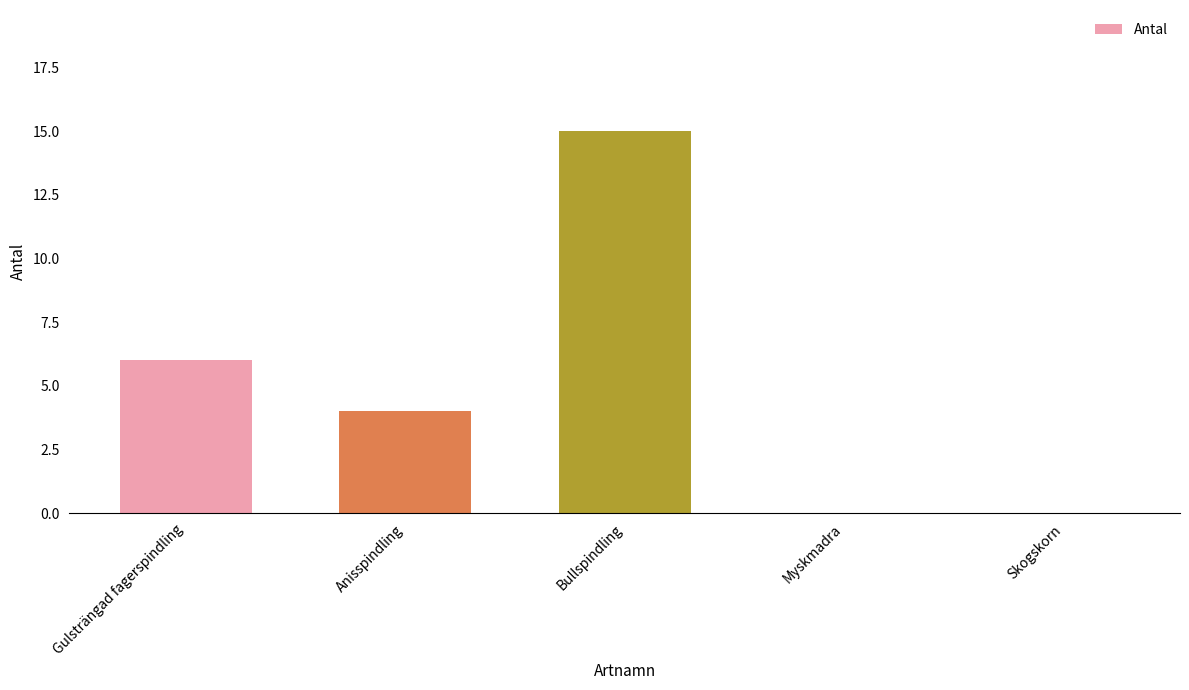

Which has a higher value, Gulsträngad fagerspindling or Anisspindling?

Gulsträngad fagerspindling